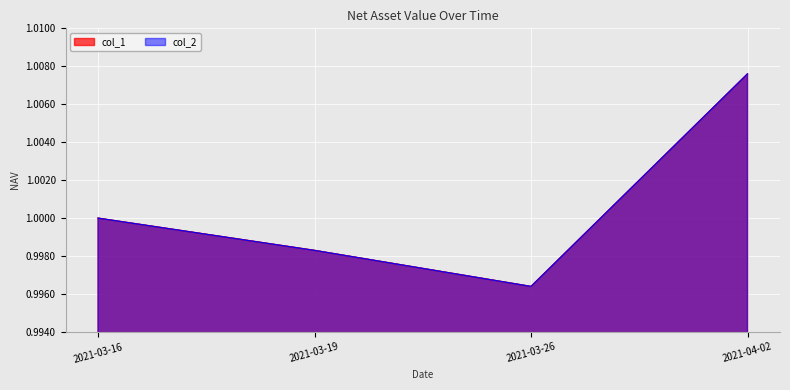

At which category is the sum across all series the highest?

2021-04-02